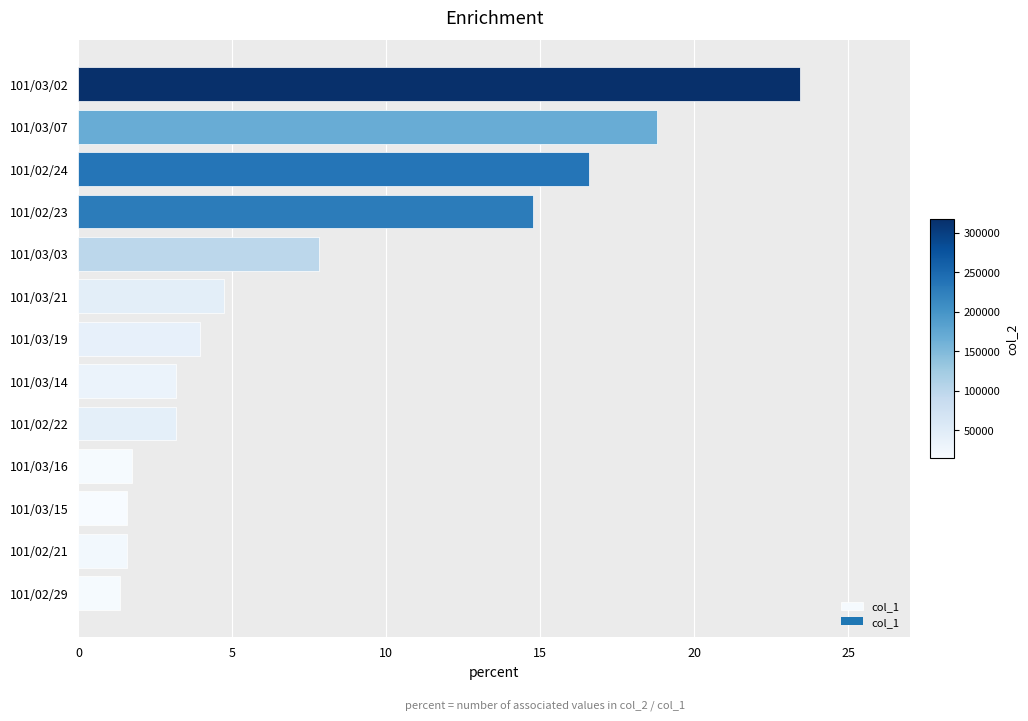

What is the greatest value displayed?

23.4